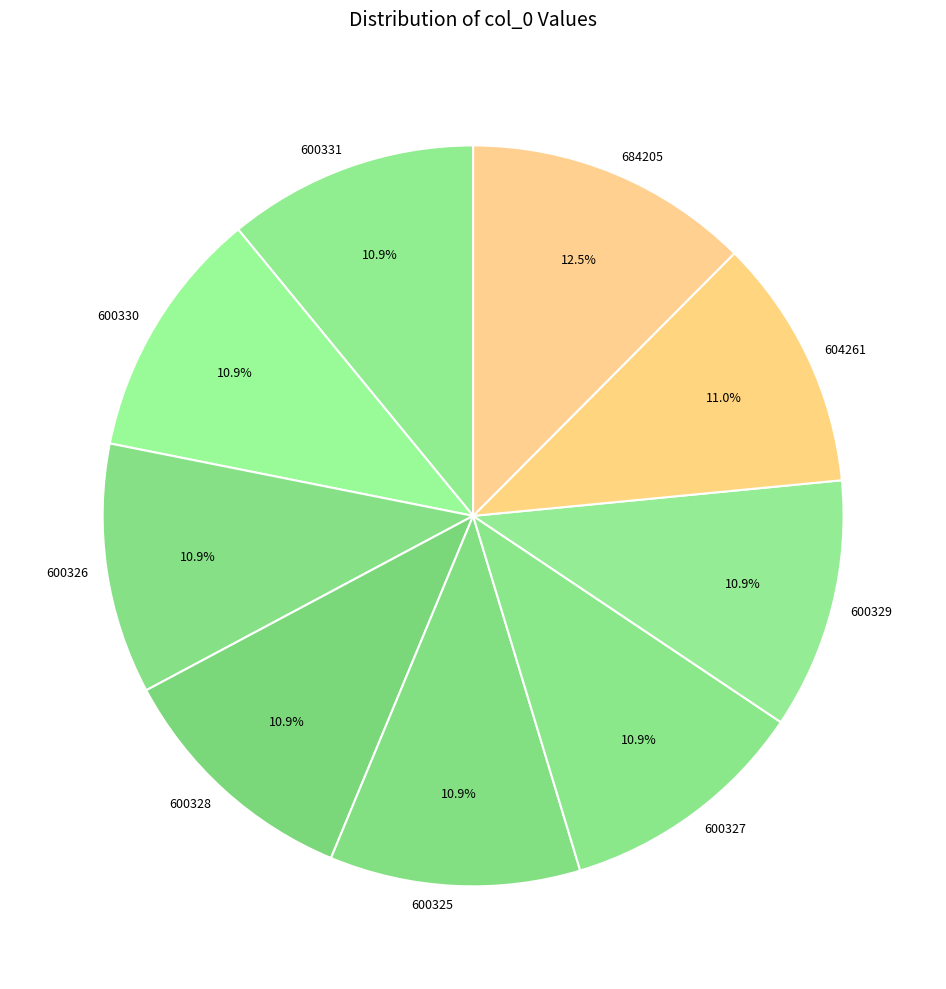

What is the largest slice in the pie chart?

684205